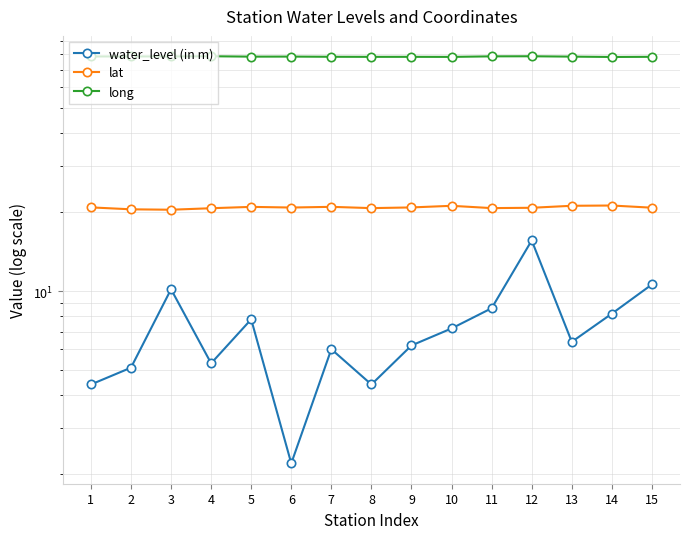

What are all the series names shown in the legend?

water_level (in m), lat, long